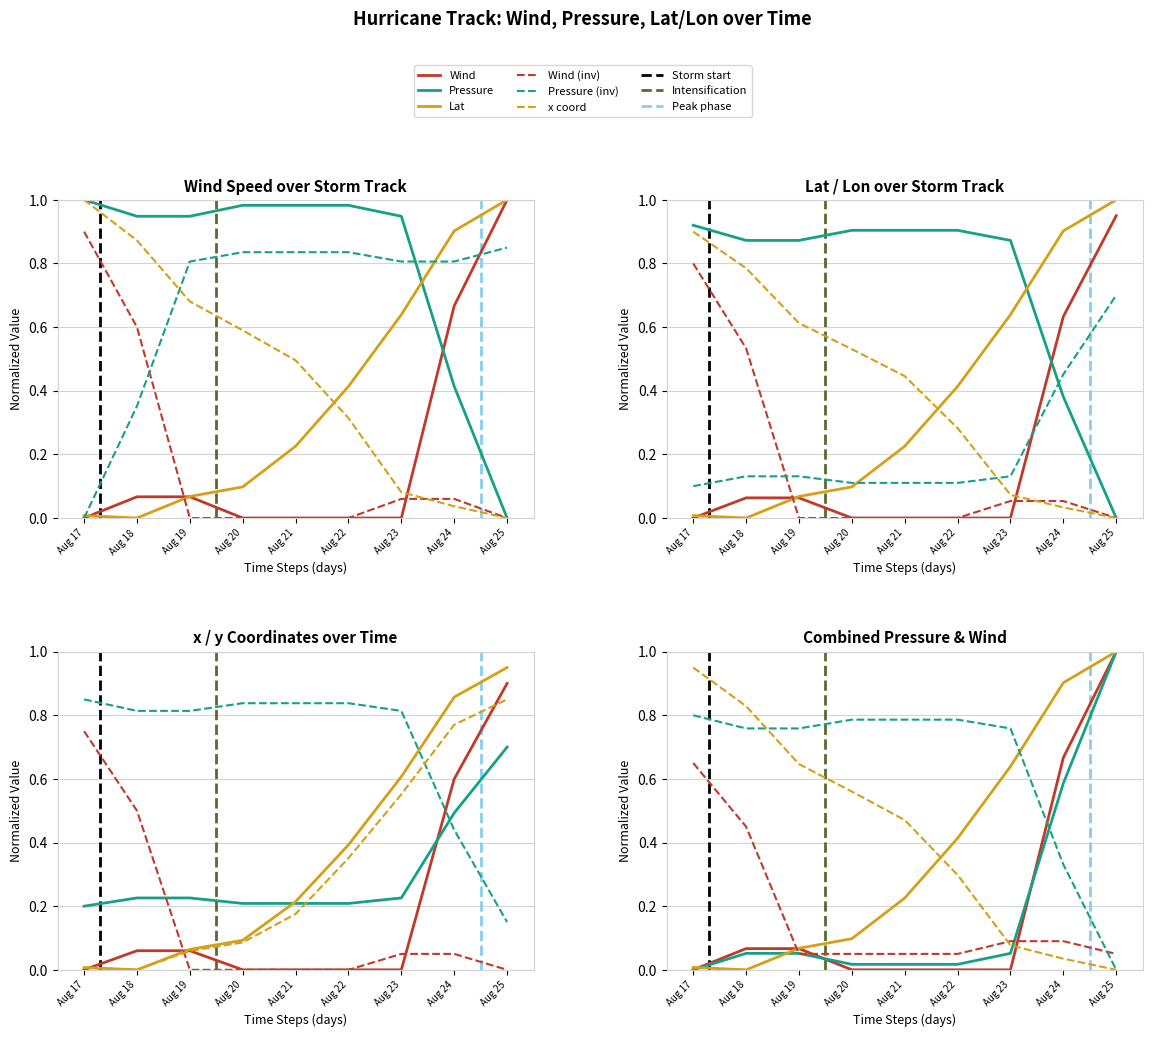

How many lines are shown in the chart?

6